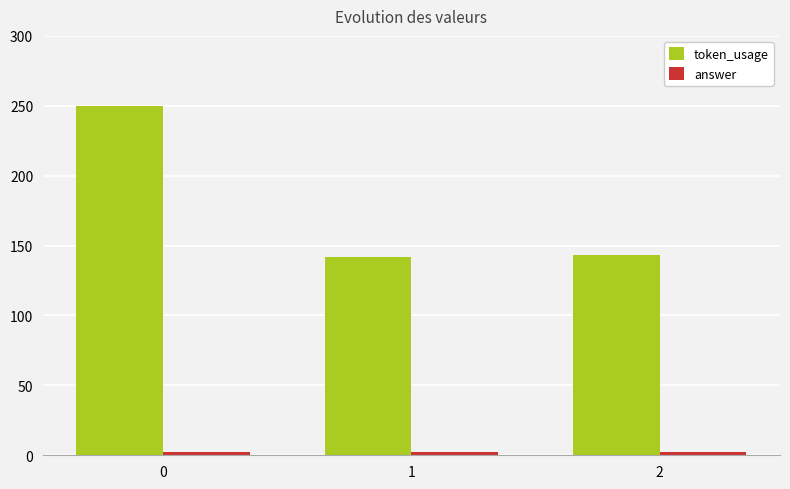

What is the greatest value displayed?

250